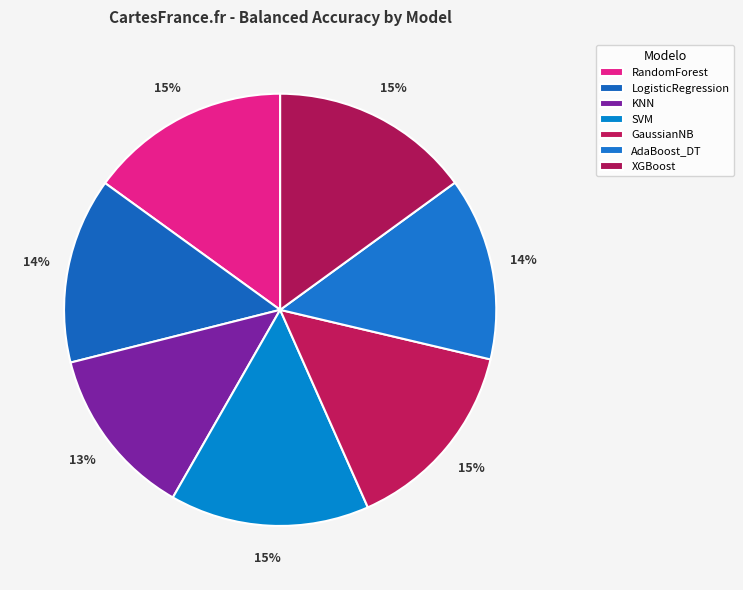

Does AdaBoost_DT represent more than half of the total?

No